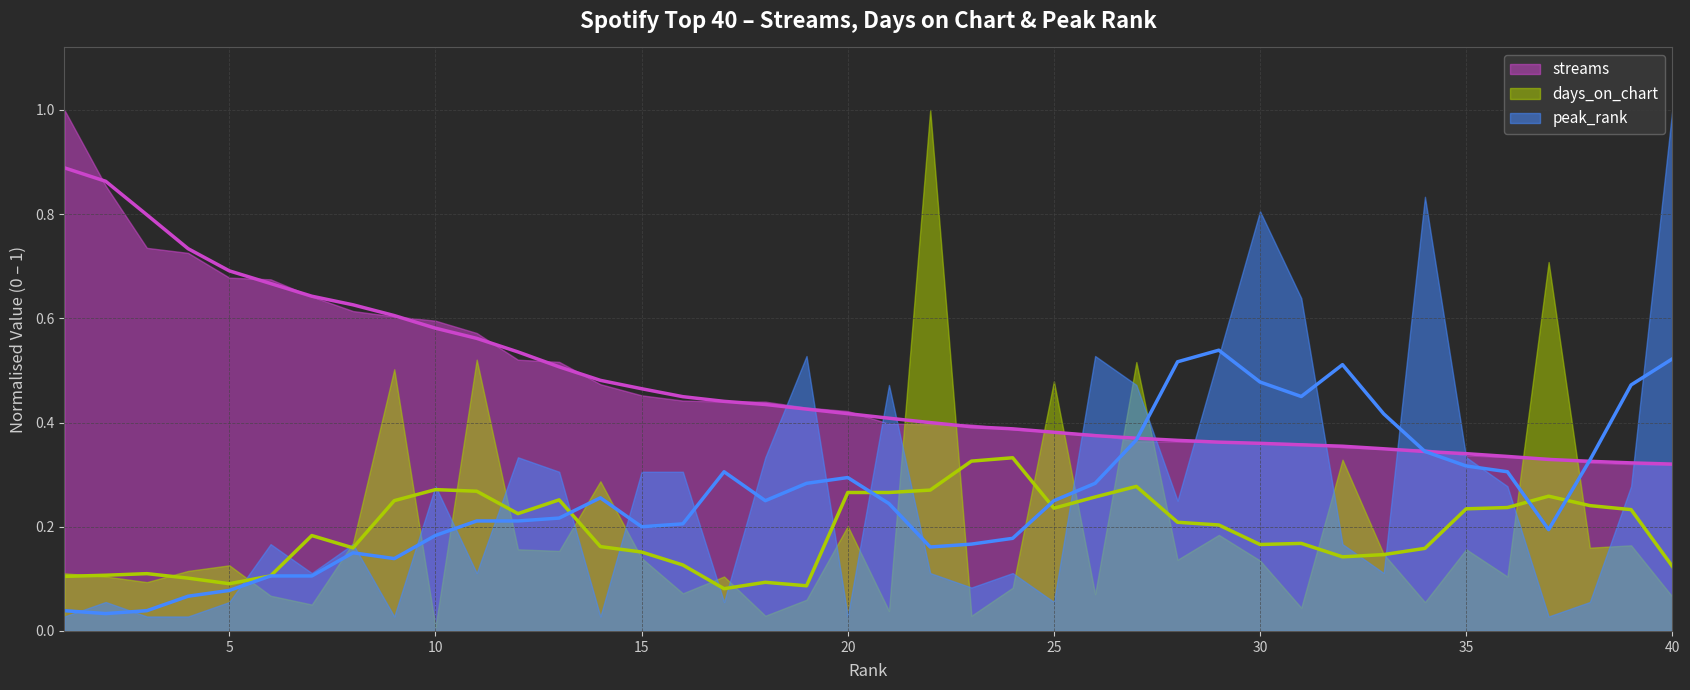

True or false: streams (trend) and days_on_chart (trend) intersect in this chart.

False